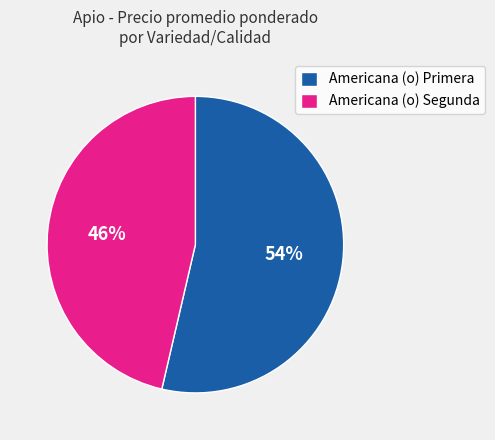

Which has a higher value, Americana (o) Segunda or Americana (o) Primera?

Americana (o) Primera